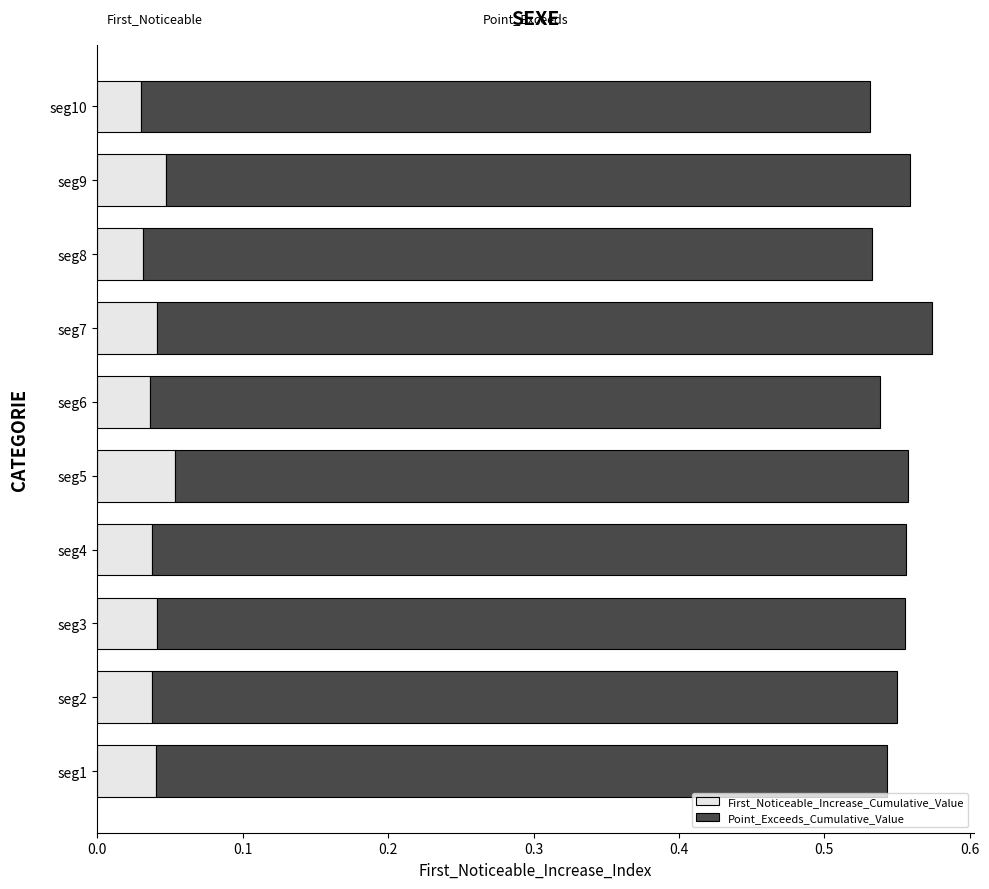

Count the First_Noticeable_Increase_Cumulative_Value values in the range 0 to 1.

10